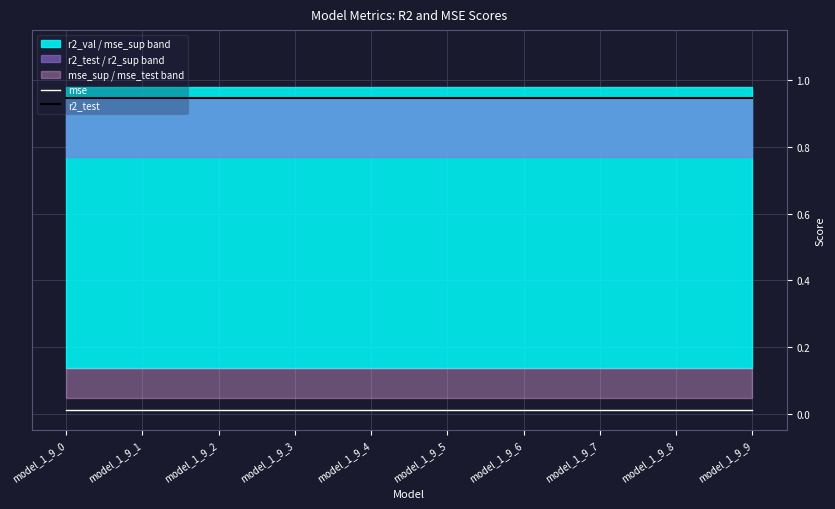

At which label is r2_test closest to 0?

model_1_9_0